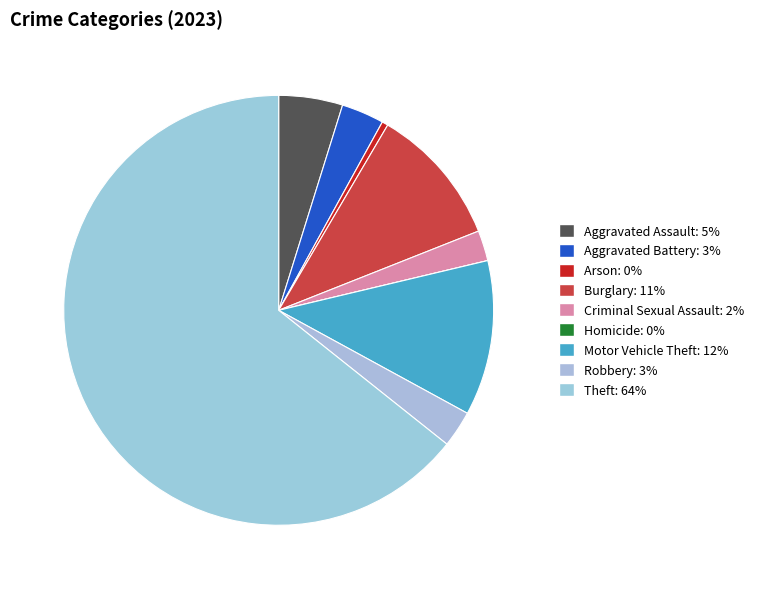

What percentage do Burglary and Criminal Sexual Assault together represent?

12.8%